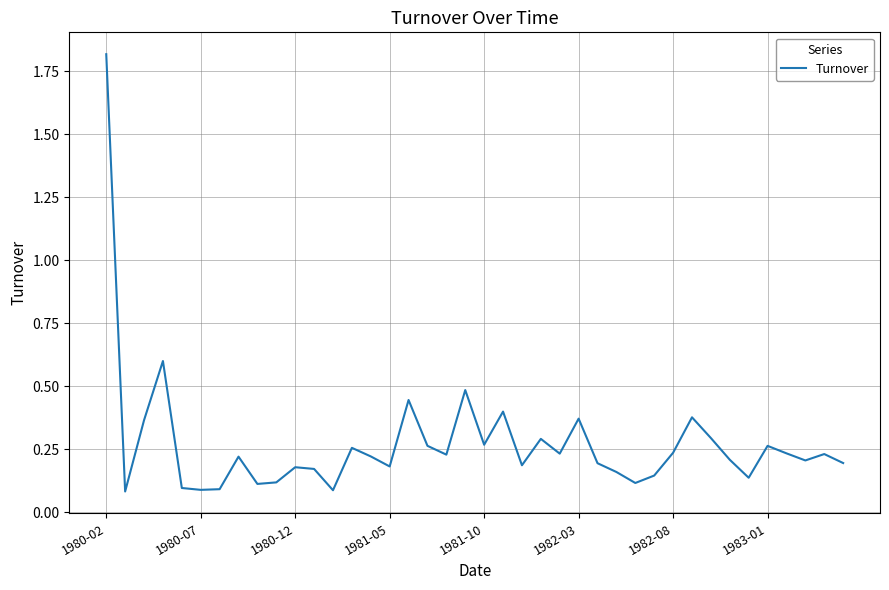

What is the greatest value displayed?

1.8